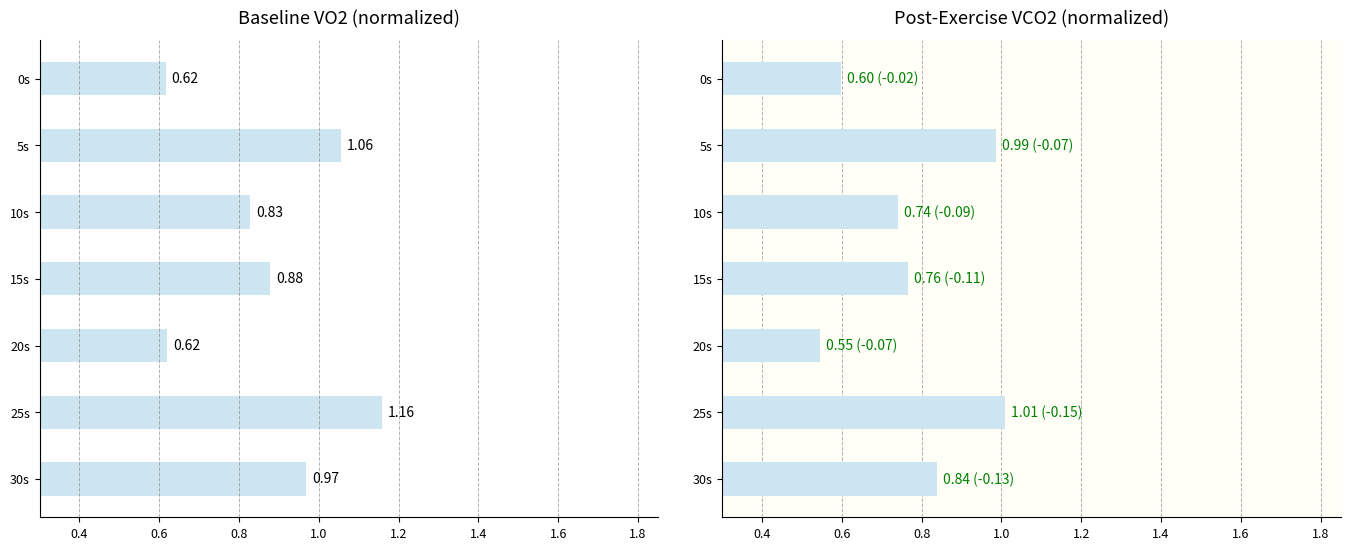

At how many categories does at least one series exceed 0?

7